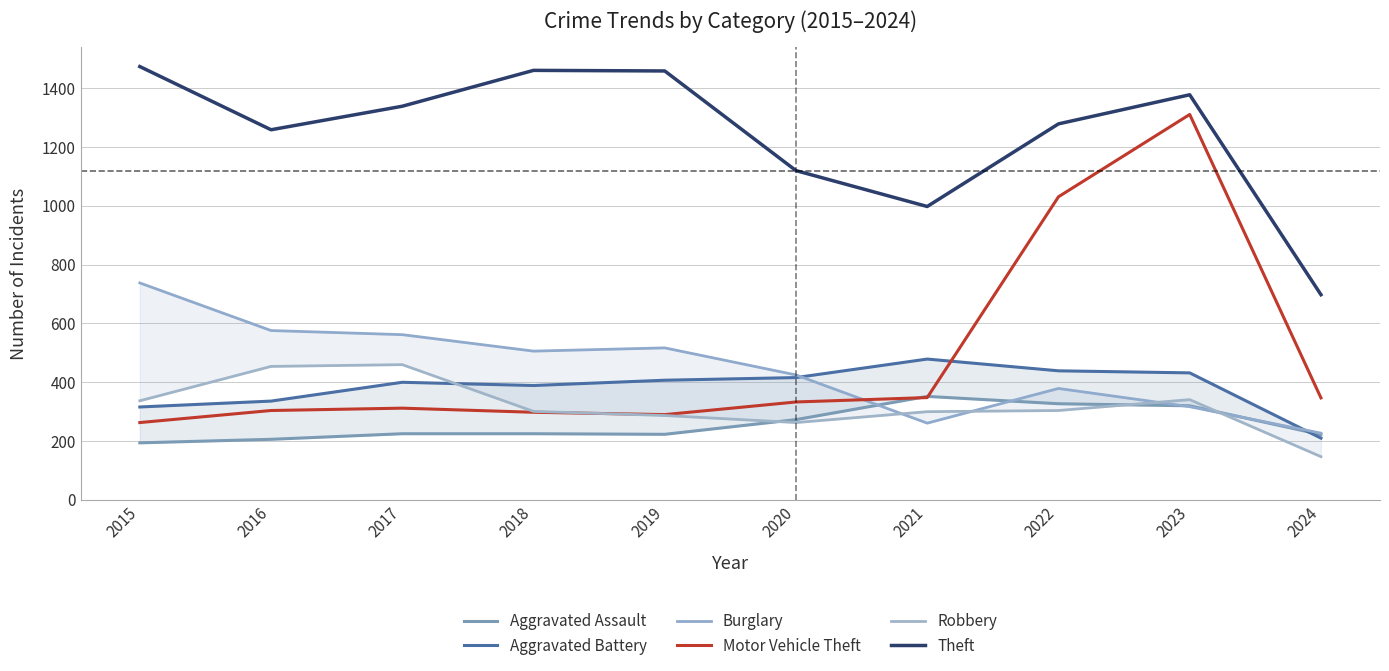

Between 2019 and 2021, which is larger?

2021